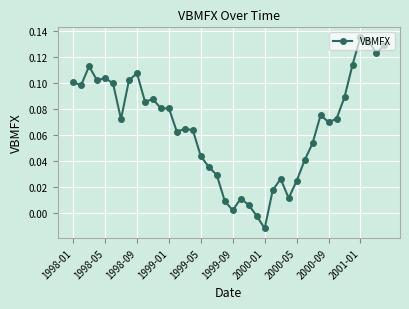

What is the sum of all values?

2.7